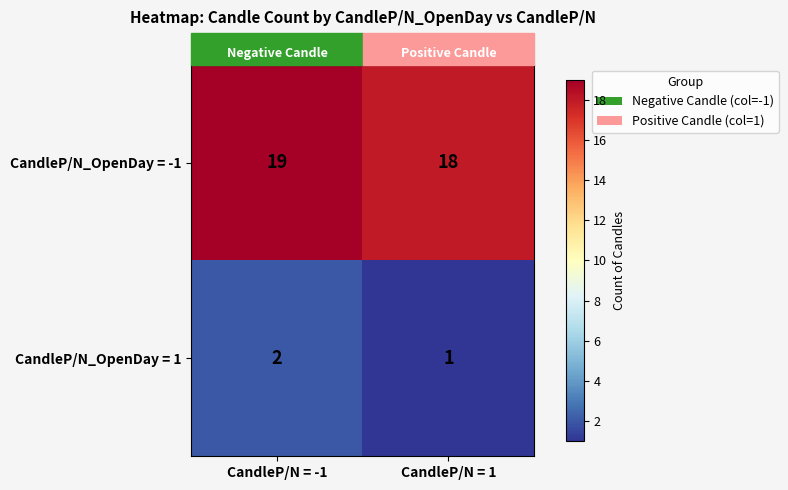

At which category is the sum across all series the highest?

CandleP/N = -1